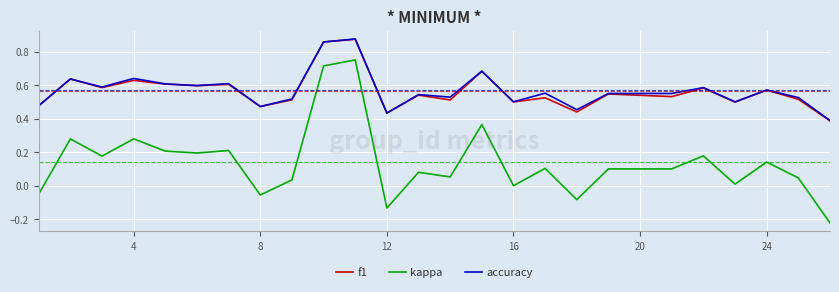

Which series has the largest range (max minus min)?

kappa